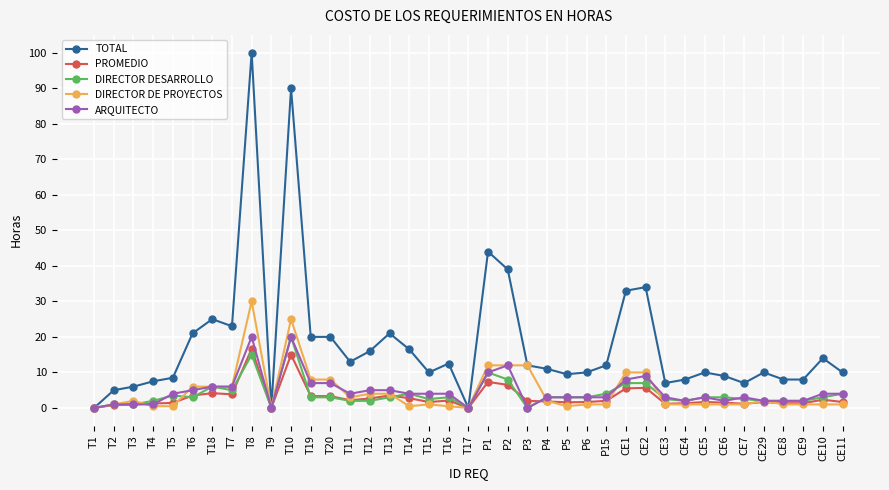

Which series has the largest total across all categories?

TOTAL